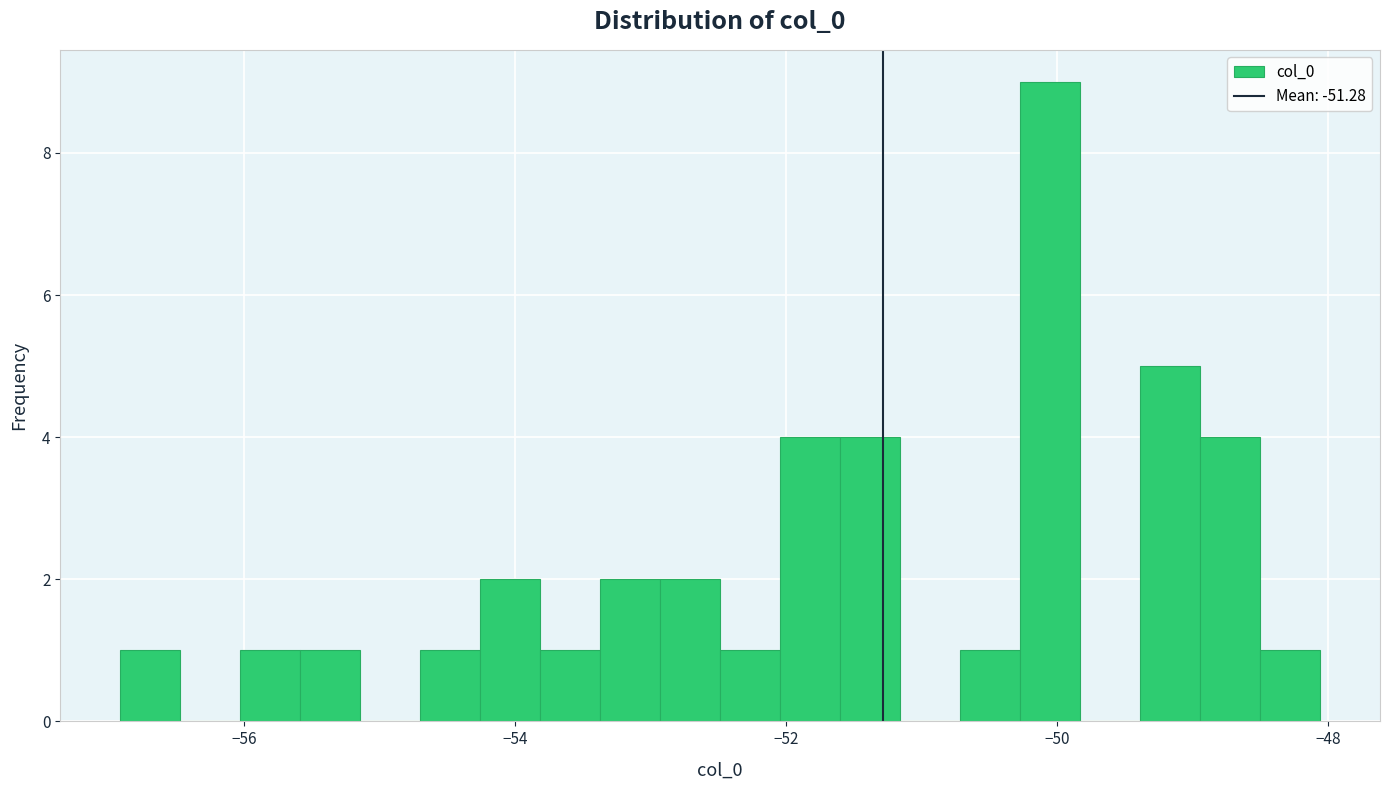

Read against the x-axis, roughly where is the centre of the tallest bar?

-50.0